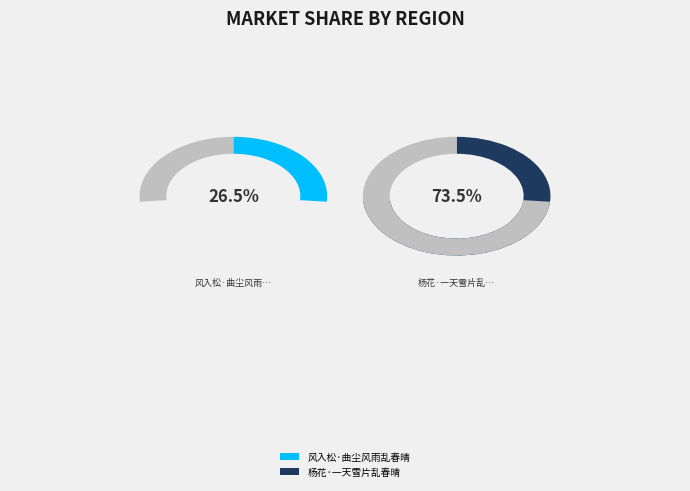

Is the sum of 风入松·曲尘风雨乱春晴 and 杨花·一天雪片乱春晴 greater than half?

Yes